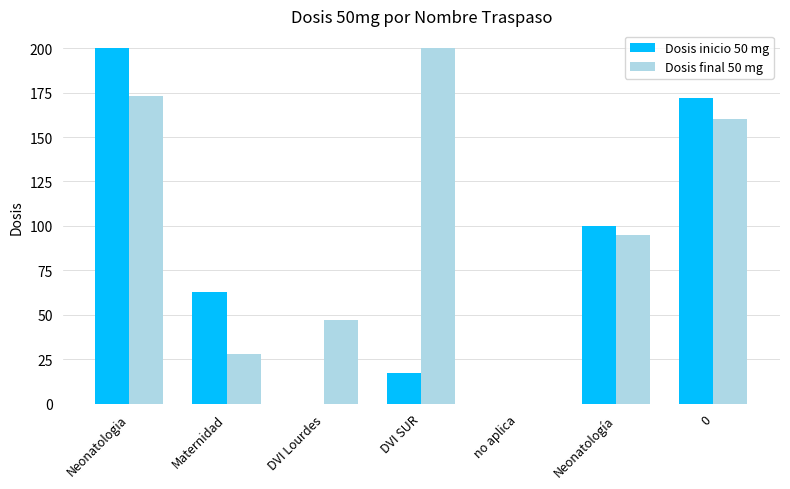

At which label is Dosis inicio 50 mg closest to 100?

Neonatología